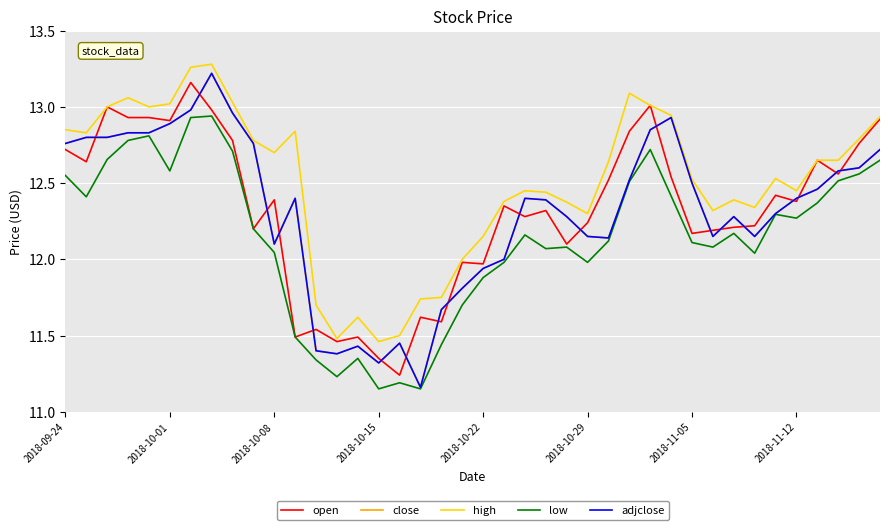

Is this an area chart (filled region under the line)?

No